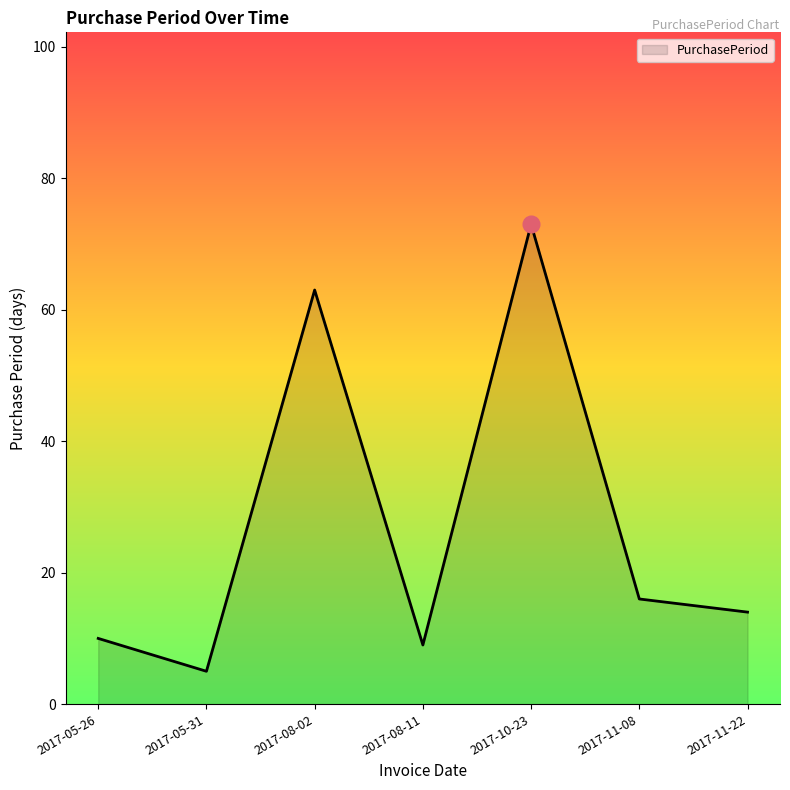

Does the chart have visible grid lines?

No